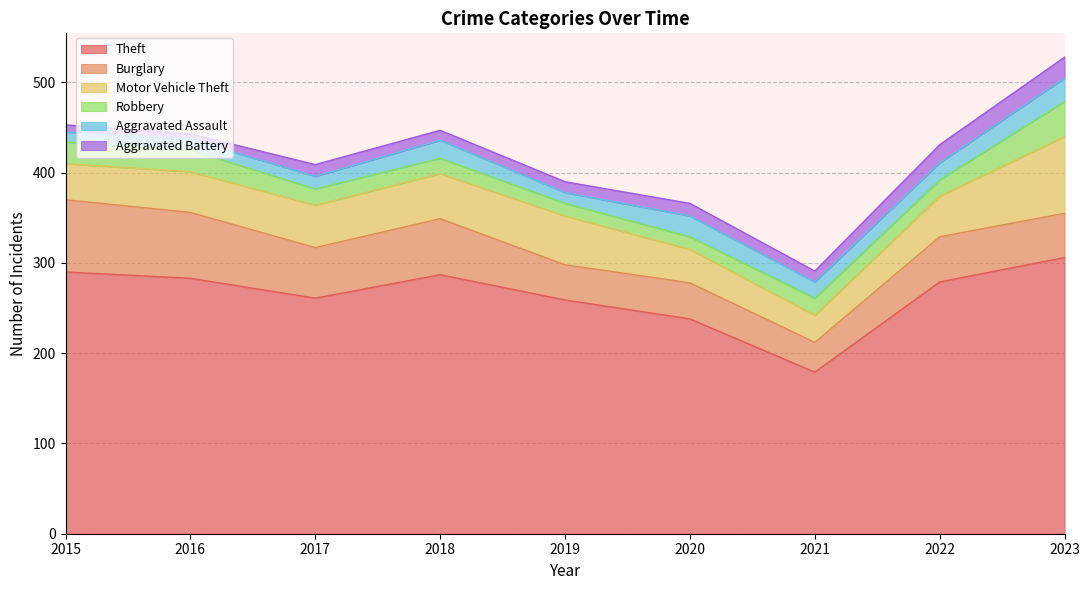

Which has a higher value, 2023 or 2016?

2023